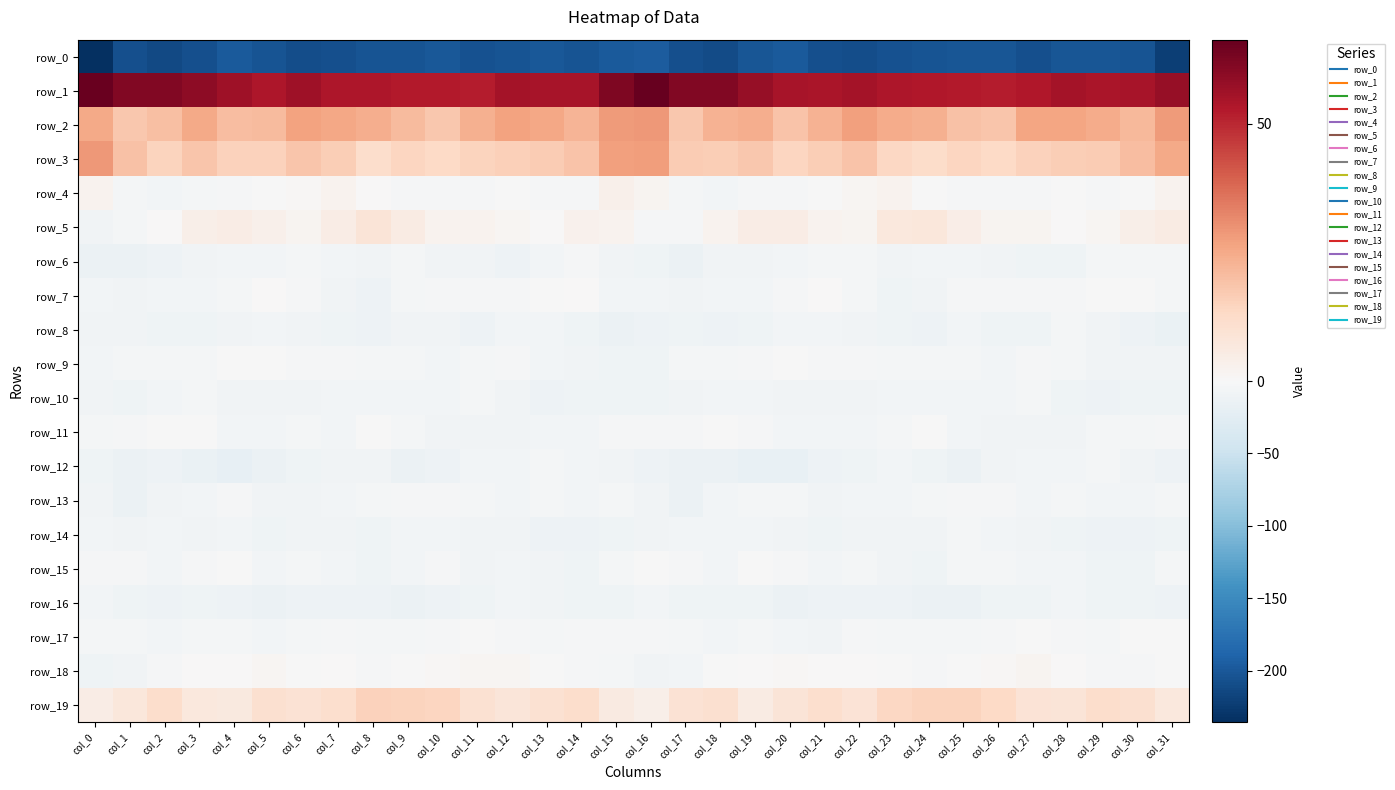

The row_19 series shows 26.0 at col_8. True or false?

False